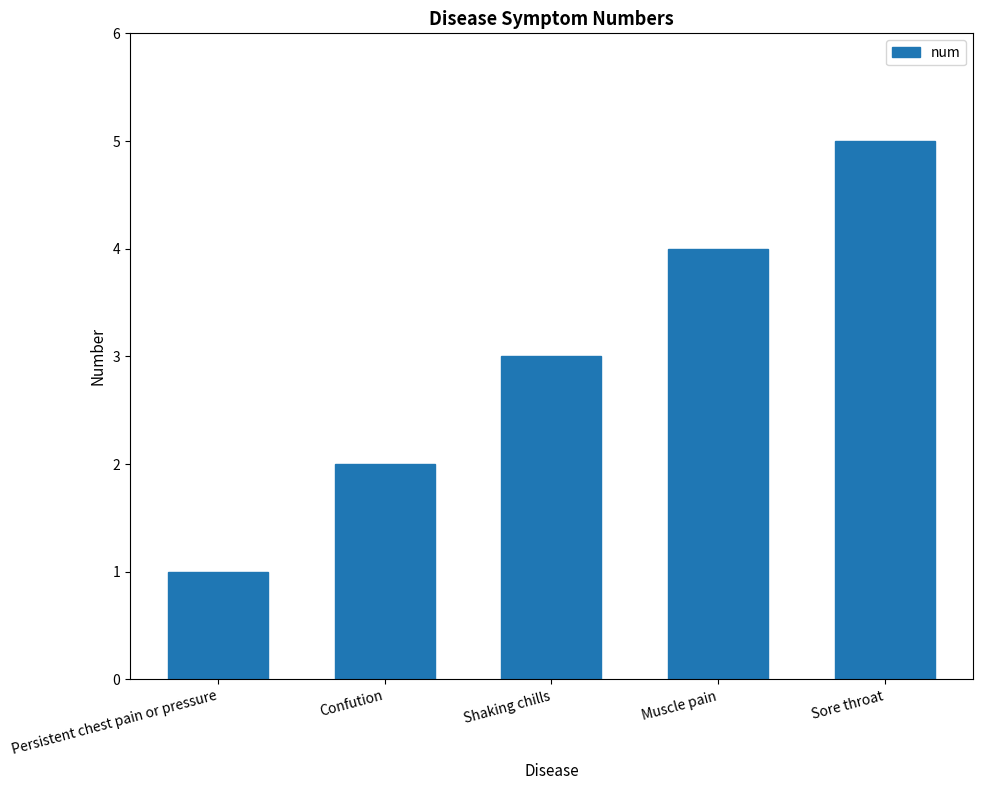

Reading right to left, transcribe all the data shown in this chart.

5	4	3	2	1